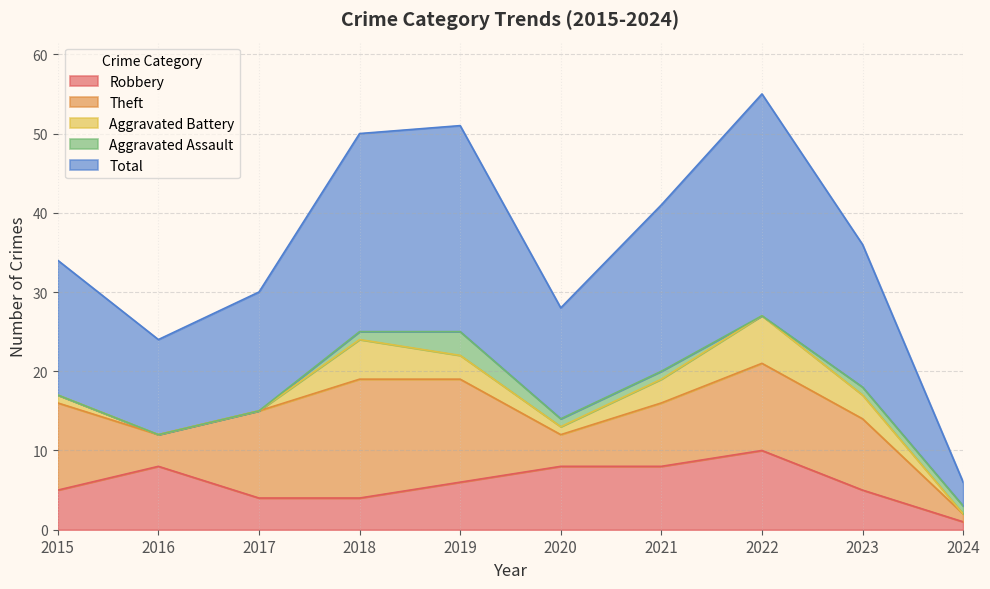

The Aggravated Battery series shows 0 at 2017. True or false?

True